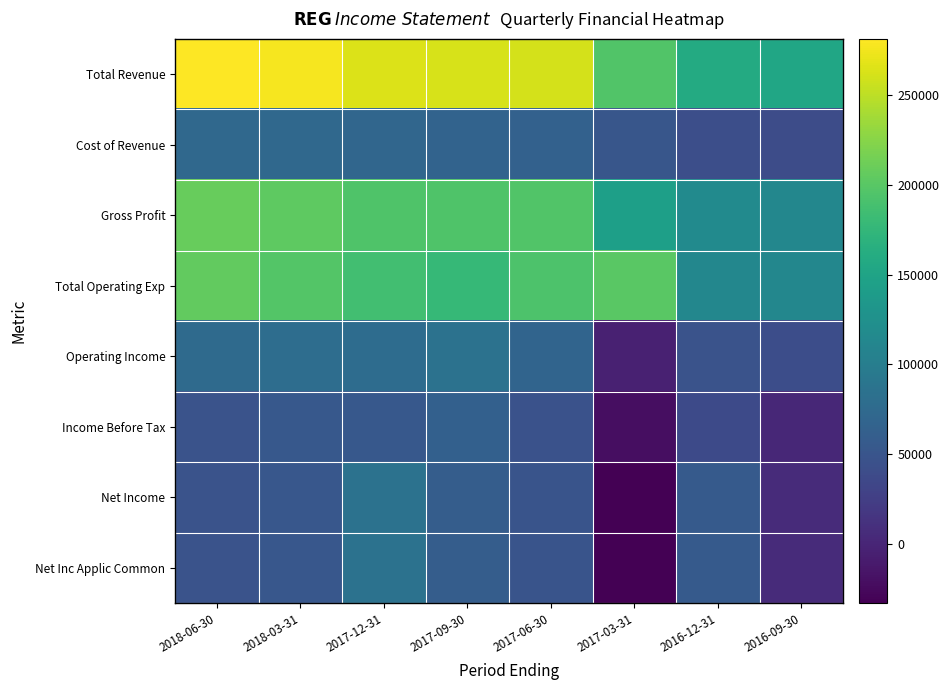

Between 2017-03-31 and 2017-09-30, which is larger?

2017-09-30